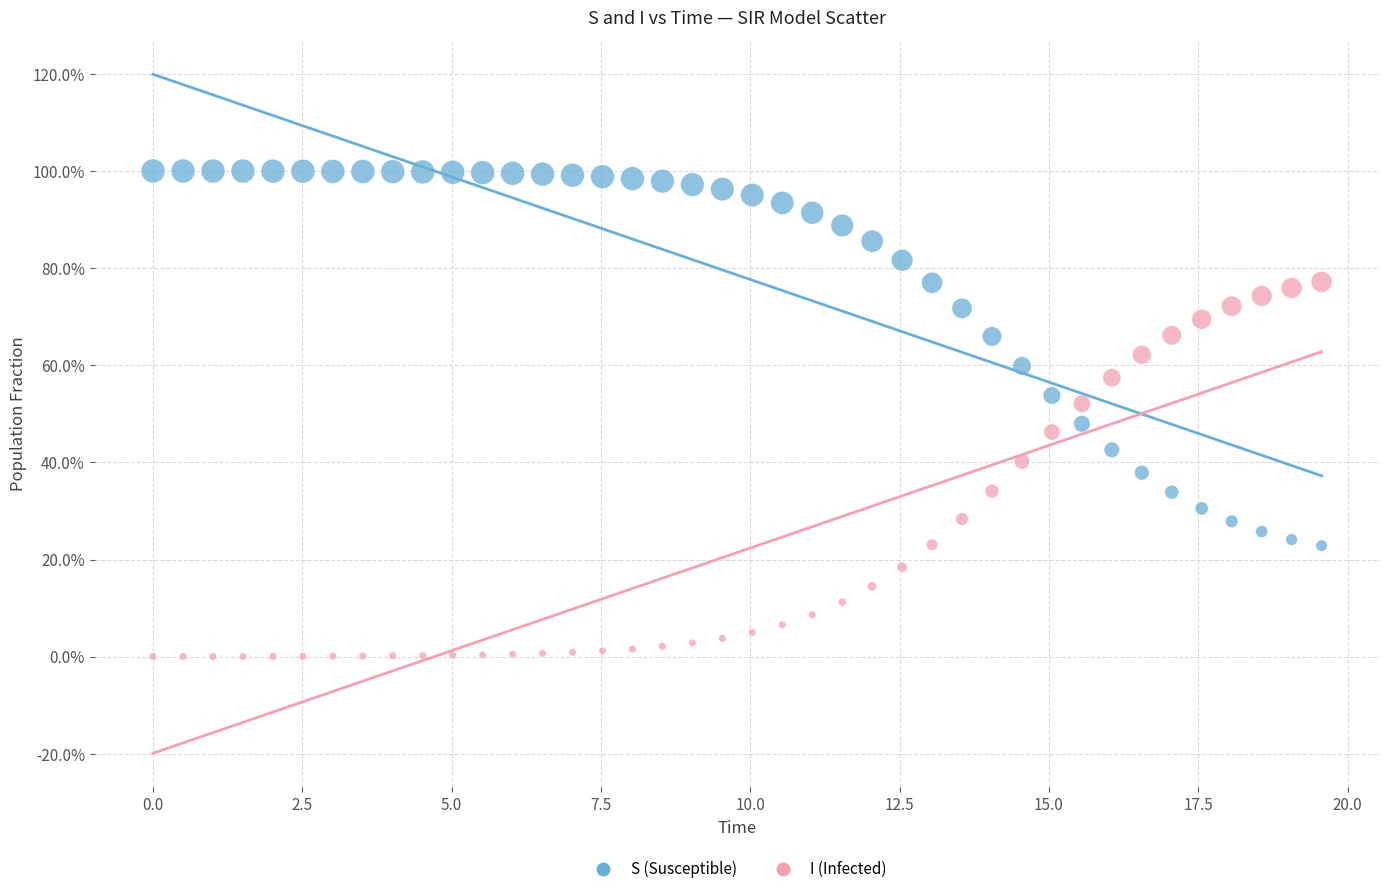

What are all the series names shown in the legend?

S (Susceptible), I (Infected)